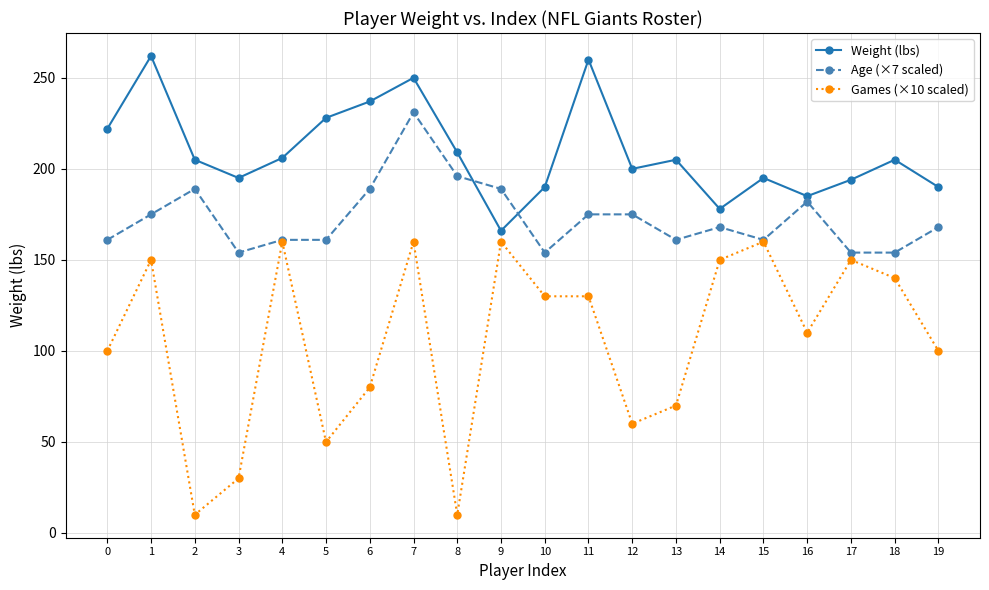

What is the difference between the maximum and minimum values in the Games (×10 scaled) series?

150